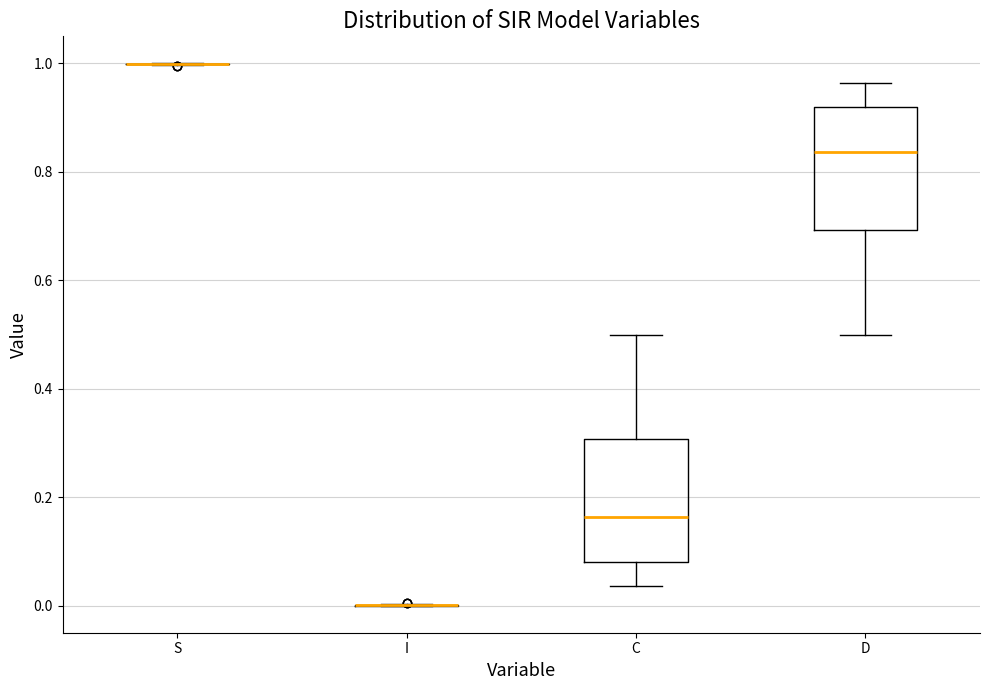

Reading left to right, read every box against the y-axis: the position of its median line, the range the box covers, and the ends of its whiskers. The values are not printed on the chart, so give them approximately, as read against the axis.

S: box collapsed to a line at 1.00, whiskers 1.00 to 1.00
I: box collapsed to a line at 0.00, whiskers 0.00 to 0.00
C: median 0.16, box 0.08 to 0.30, whiskers 0.04 to 0.50
D: median 0.84, box 0.70 to 0.92, whiskers 0.50 to 0.96